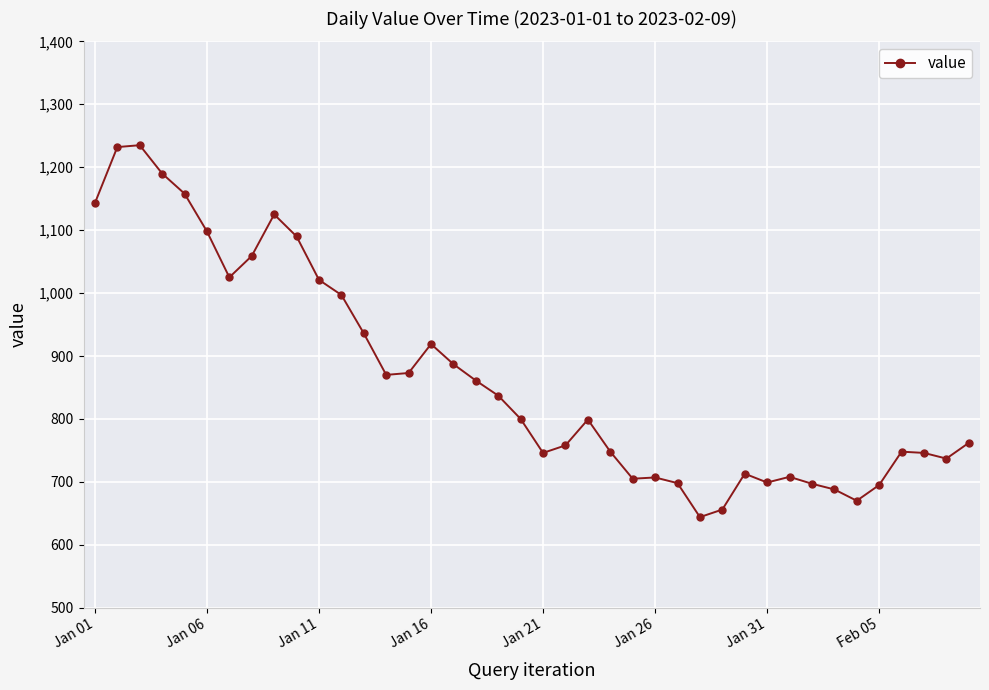

What is the value of the 28th point from the left?

644